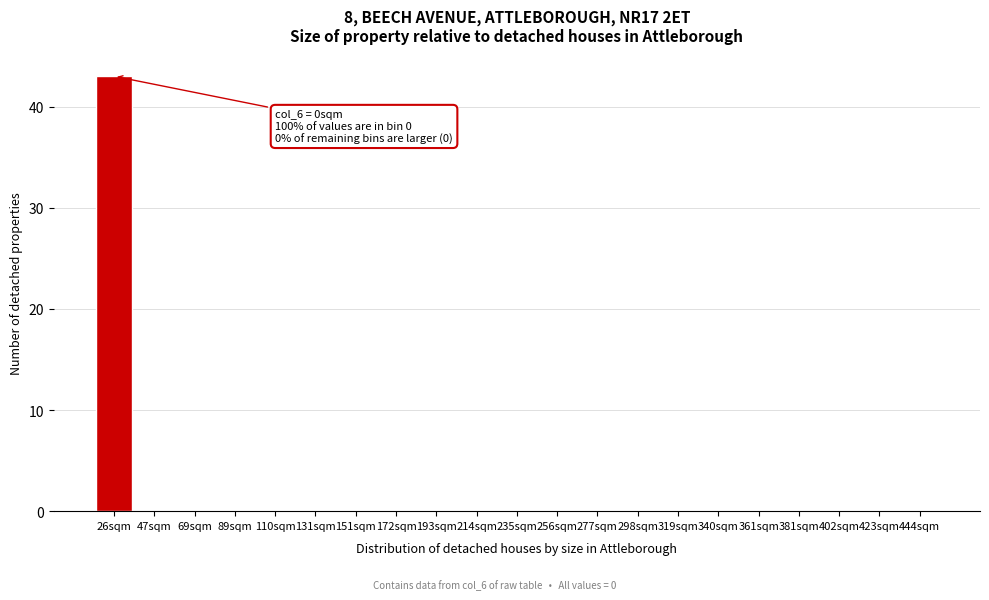

Reading left to right, transcribe all the data shown in this chart.

26sqm=43	47sqm=0	69sqm=0	89sqm=0	110sqm=0	131sqm=0	151sqm=0	172sqm=0	193sqm=0	214sqm=0	235sqm=0	256sqm=0	277sqm=0	298sqm=0	319sqm=0	340sqm=0	361sqm=0	381sqm=0	402sqm=0	423sqm=0	444sqm=0